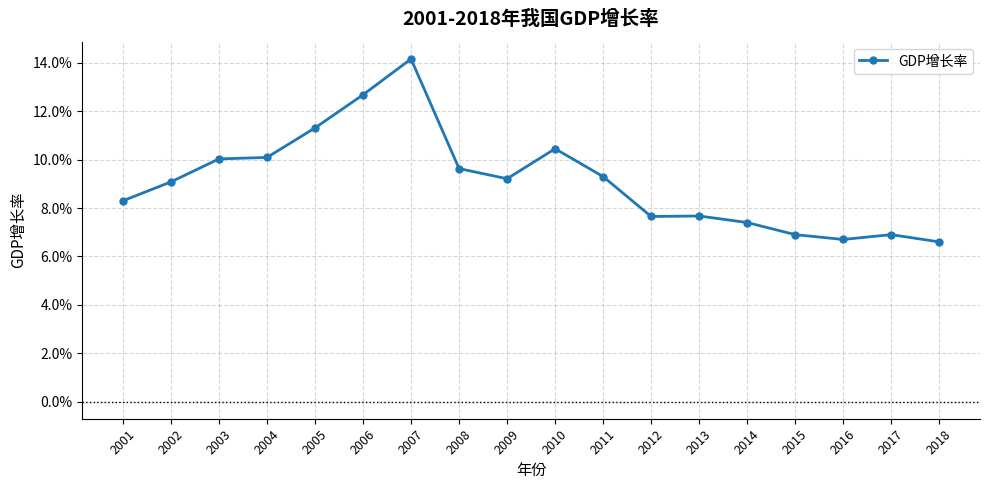

How many values are between 0 and 1?

18